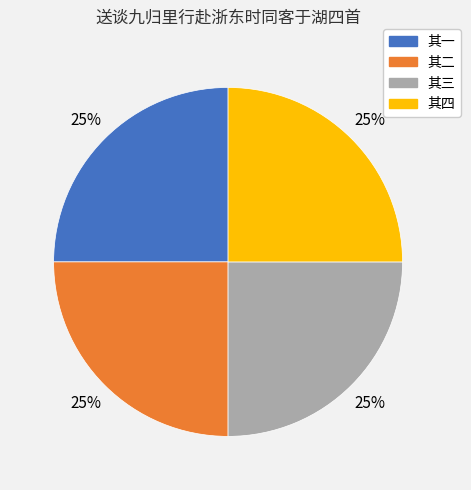

Count the number of slices in the pie.

4